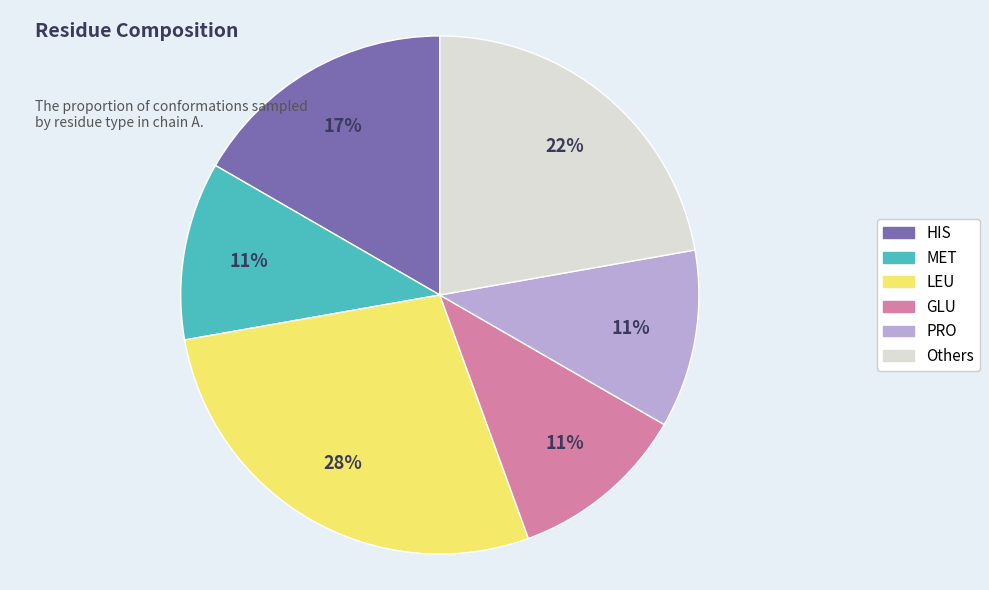

Is there a majority slice in this chart?

No